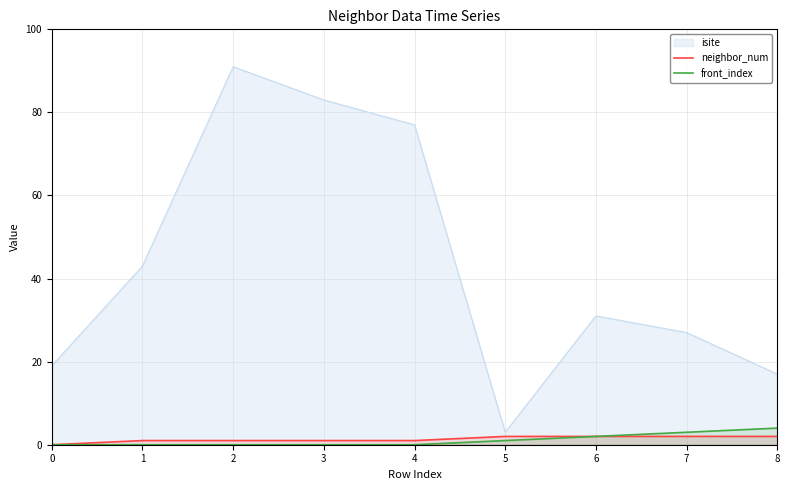

True or false: front_index and neighbor_num cross at least once.

False